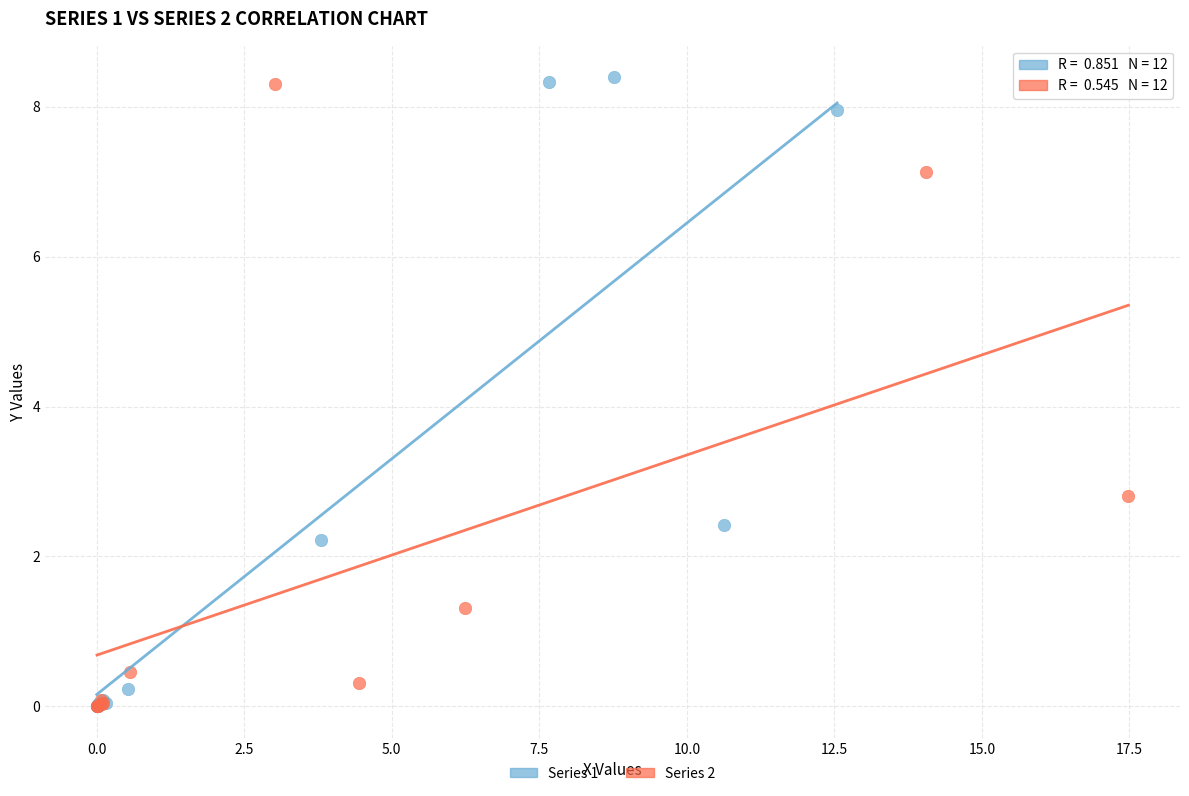

Which series has the largest Y range (max minus min)?

Series 1